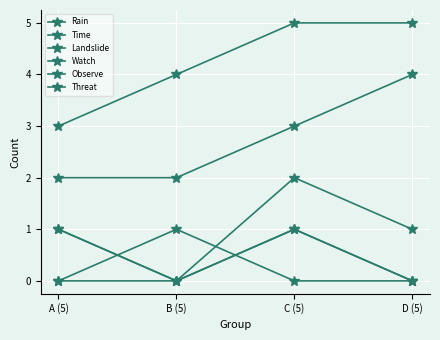

Is this an area chart (filled region under the line)?

No